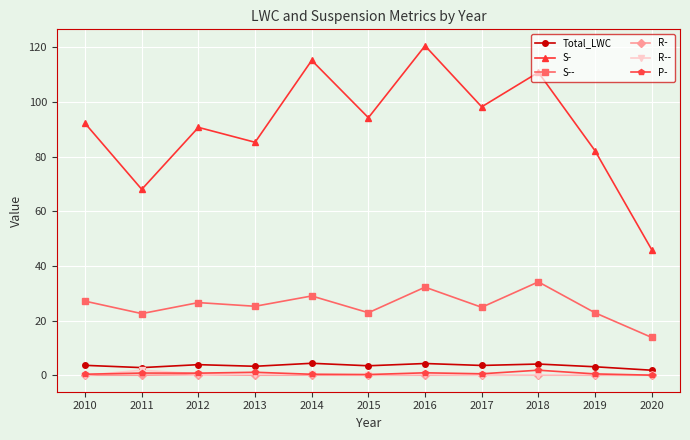

Between 2014 and 2019, which series saw the biggest shift?

S-